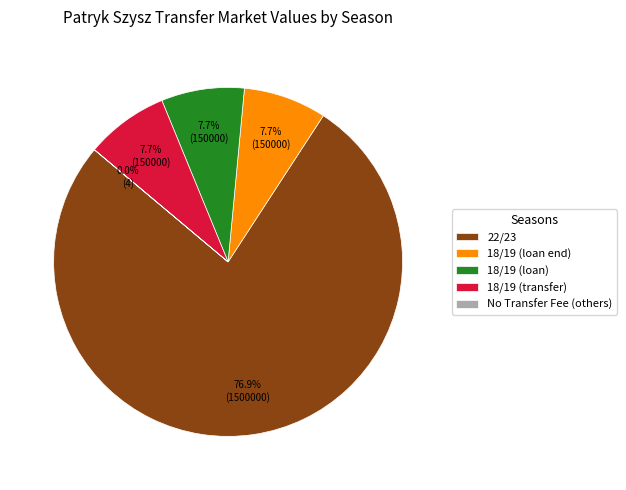

What is the majority slice?

22/23